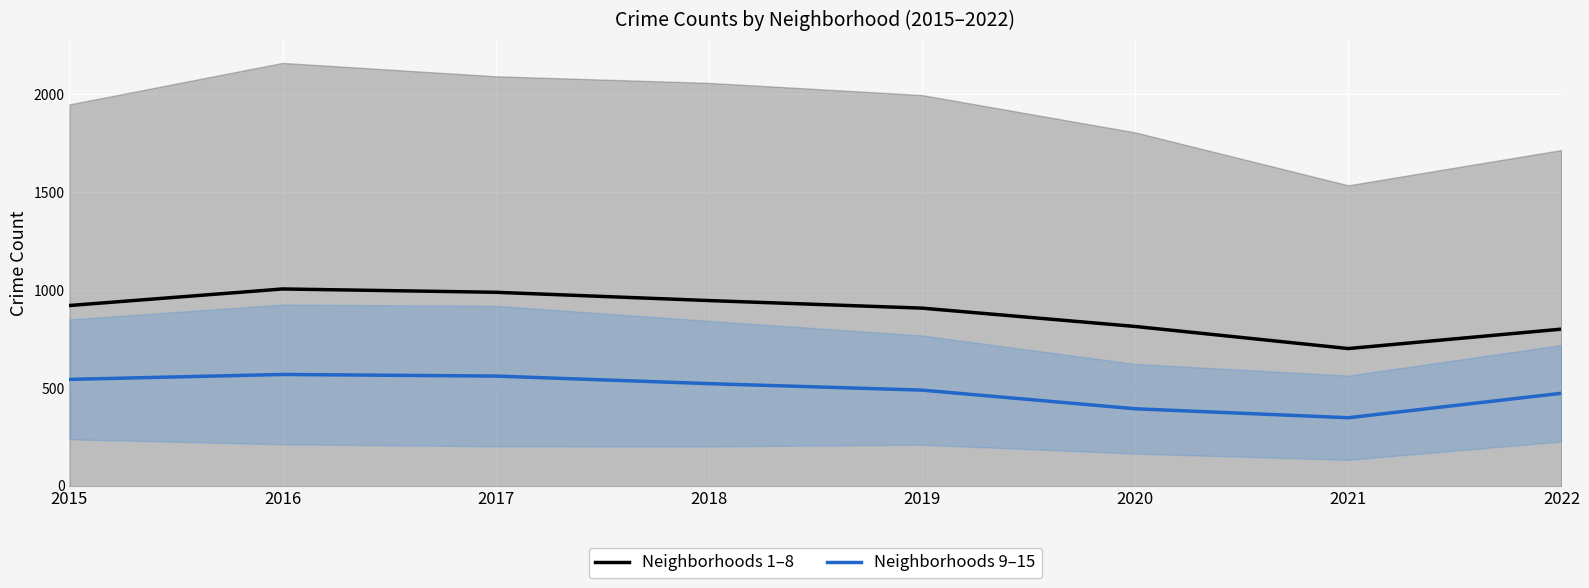

True or false: Neighborhoods 9–15 and Neighborhoods 1–8 cross at least once.

False